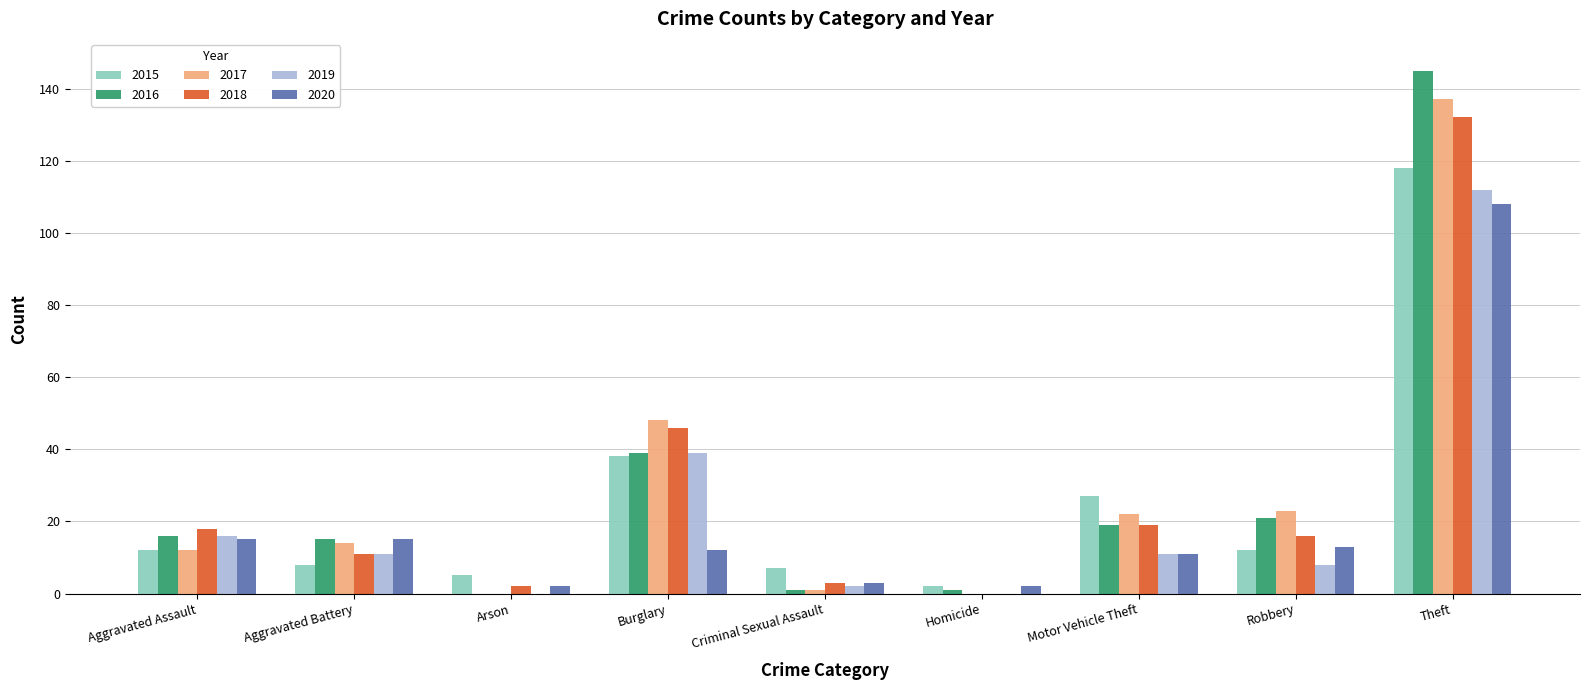

What is the maximum value for 2016?

145